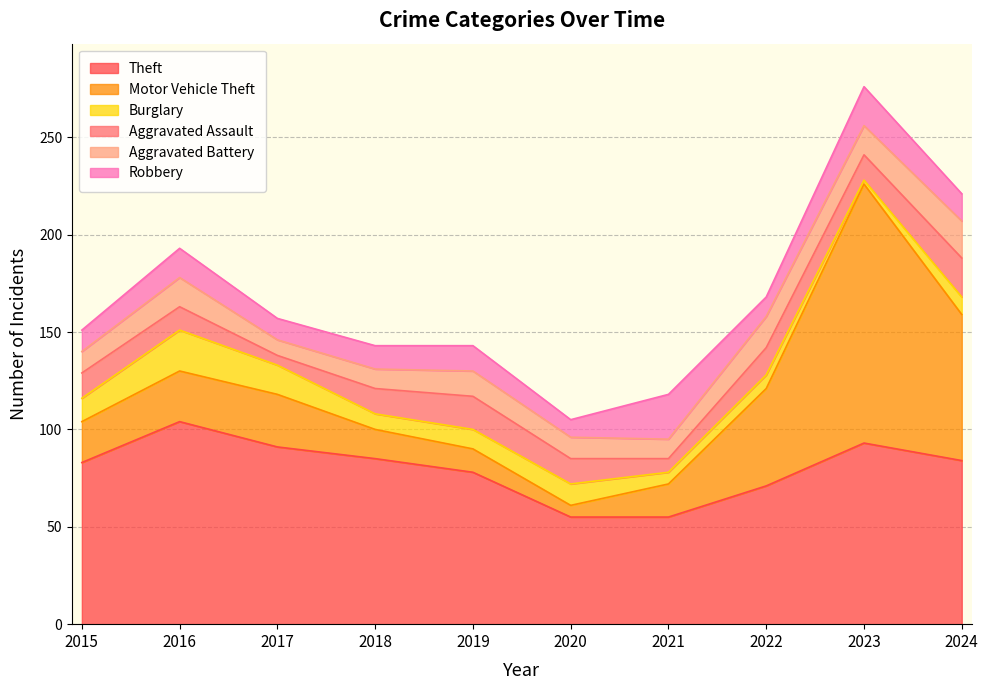

Which category has the lowest value in the Theft series?

2020